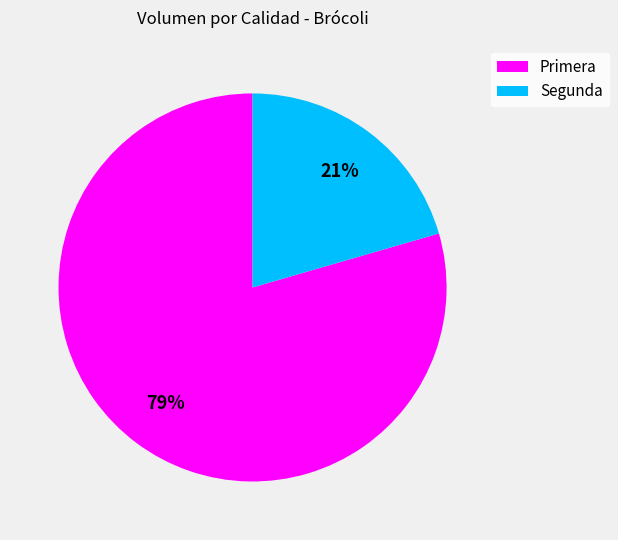

What is the largest slice in the pie chart?

Primera